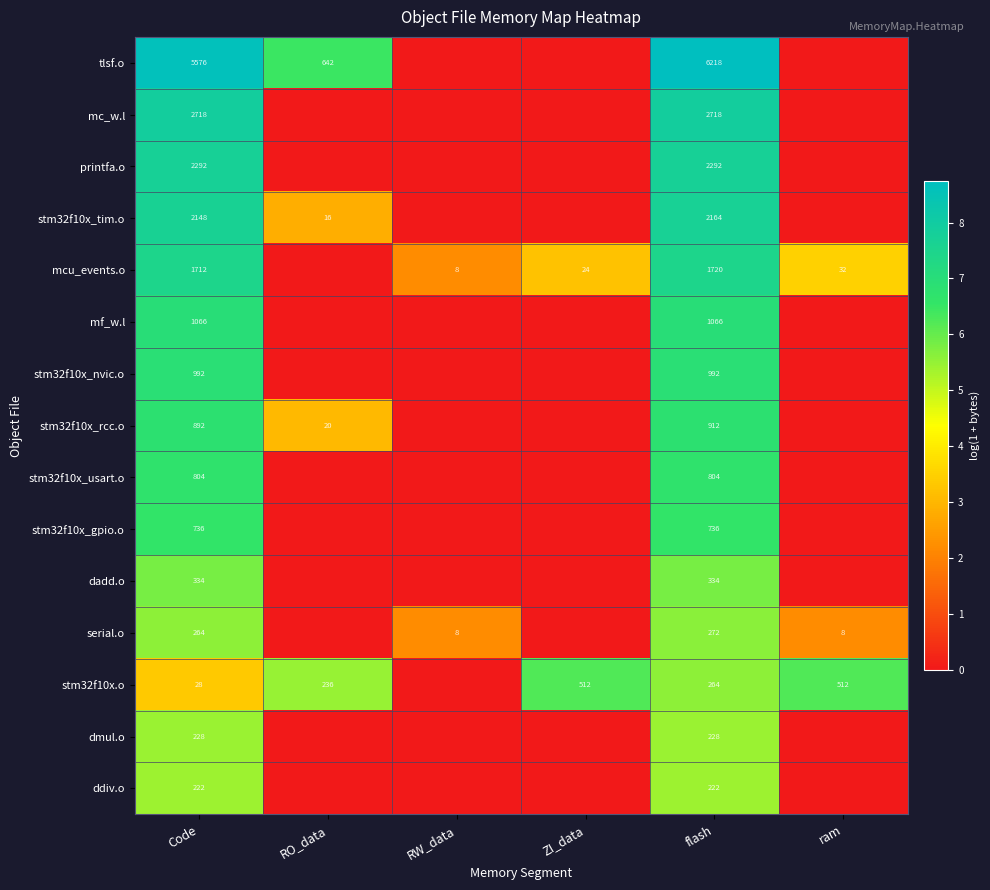

The value of mcu_events.o at Code is 1712. True or false?

True